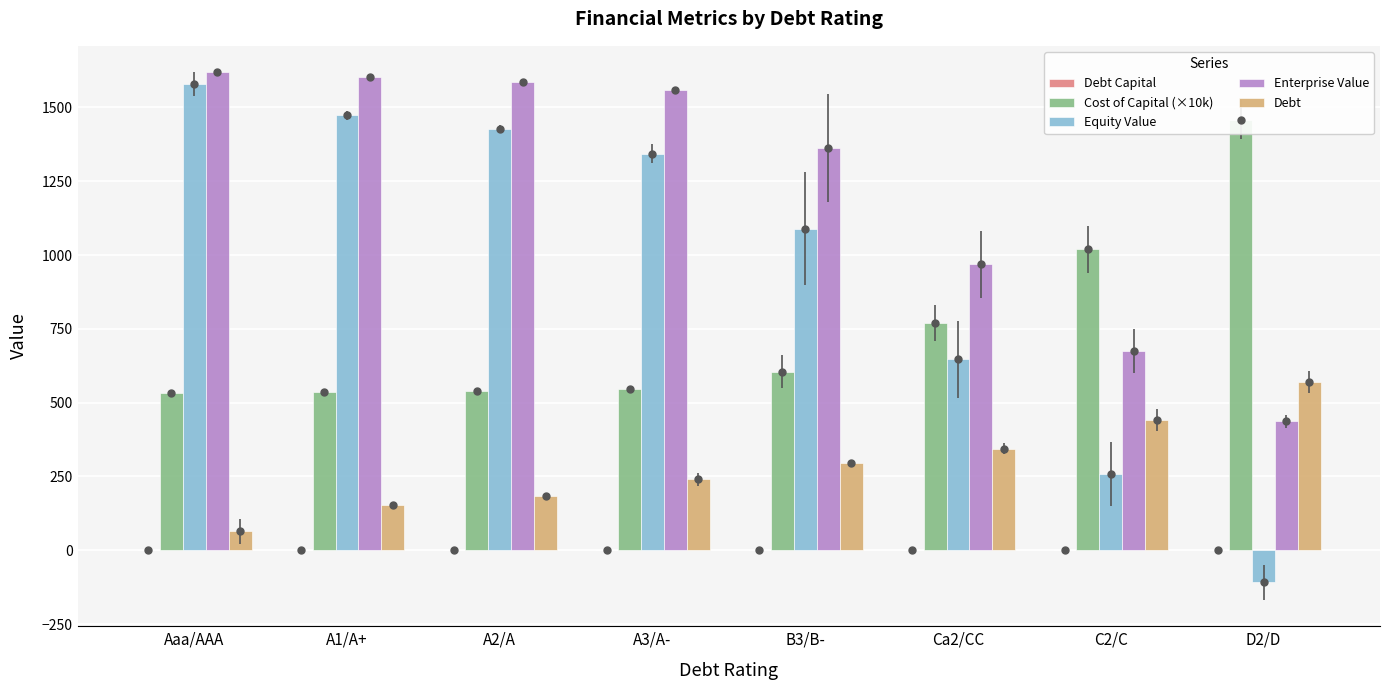

Does the chart contain any negative values?

Yes